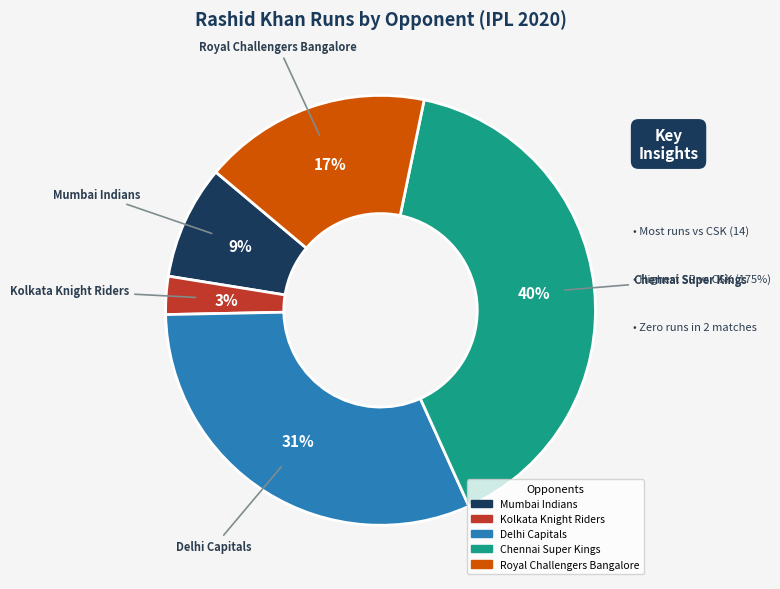

Does any single category account for the majority?

No